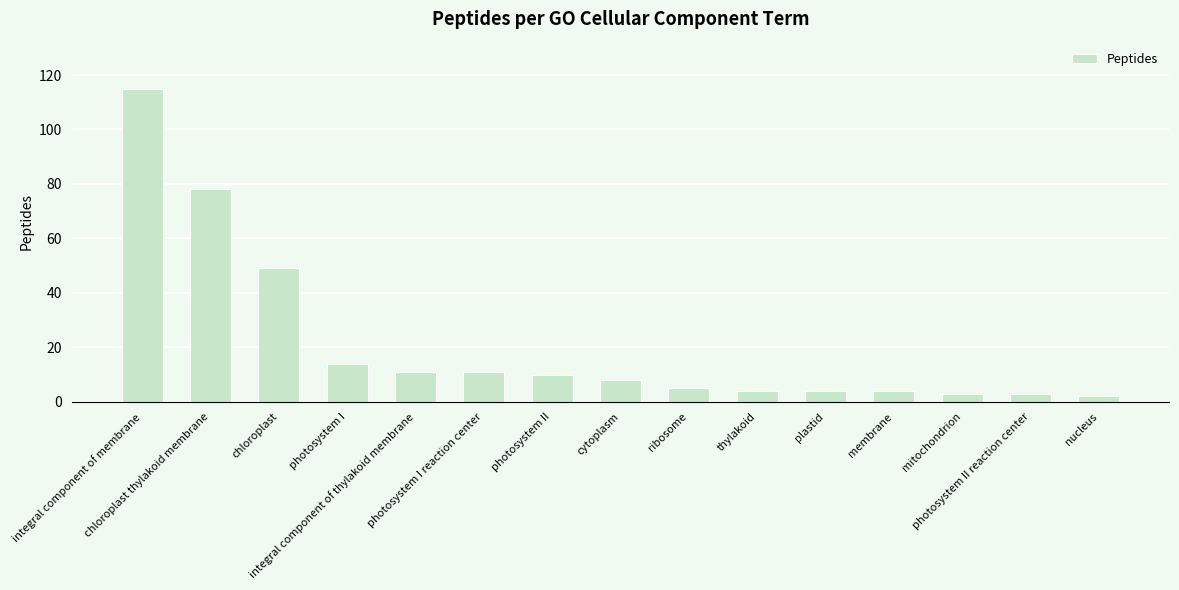

Reading right to left, what are all the values shown in this chart?

2	3	3	4	4	4	5	8	10	11	11	14	49	78	115